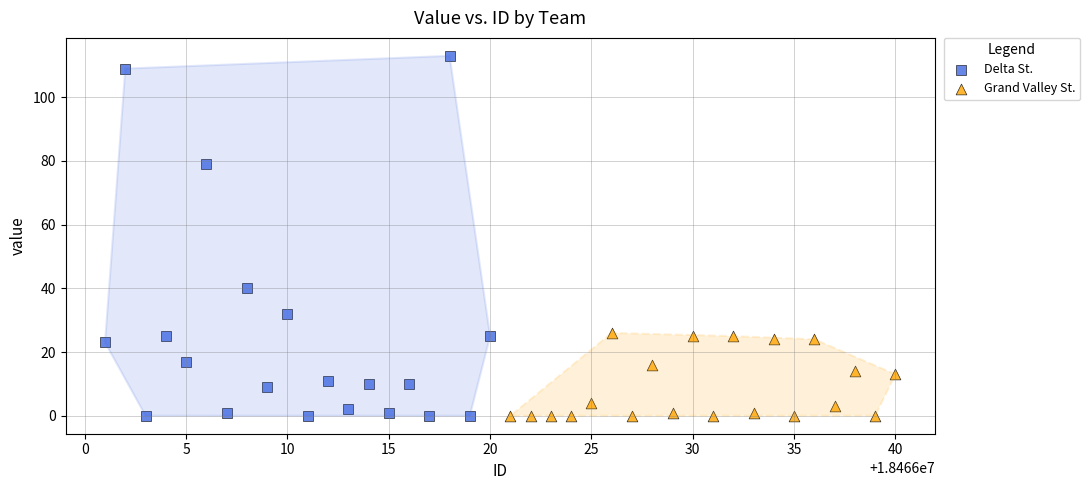

Which series has the largest Y range (max minus min)?

Delta St.